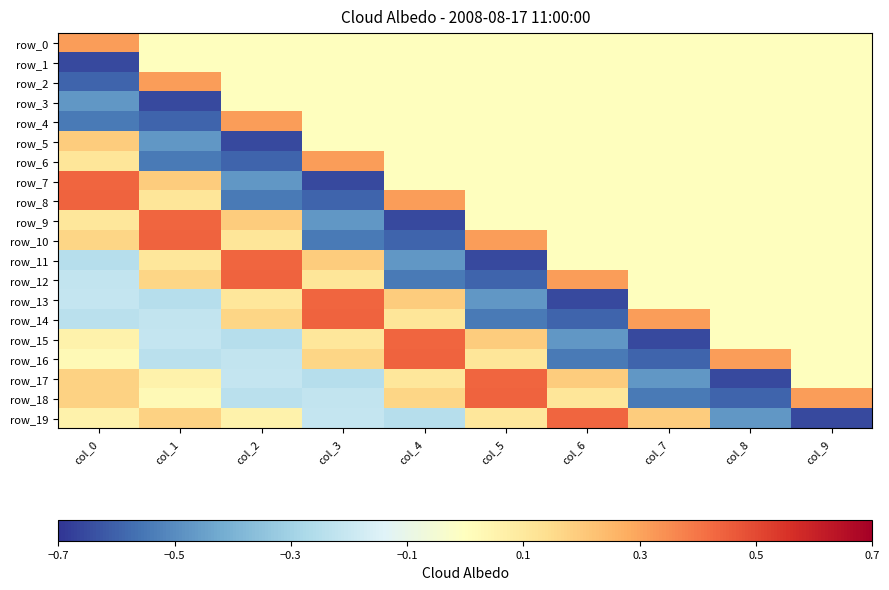

At how many categories does at least one series exceed 0?

10